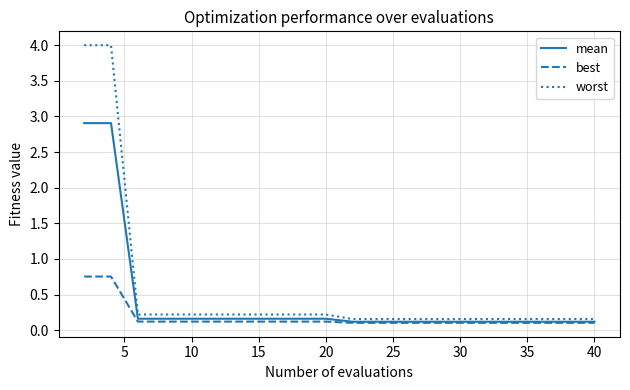

How many distinct data groups are displayed?

3